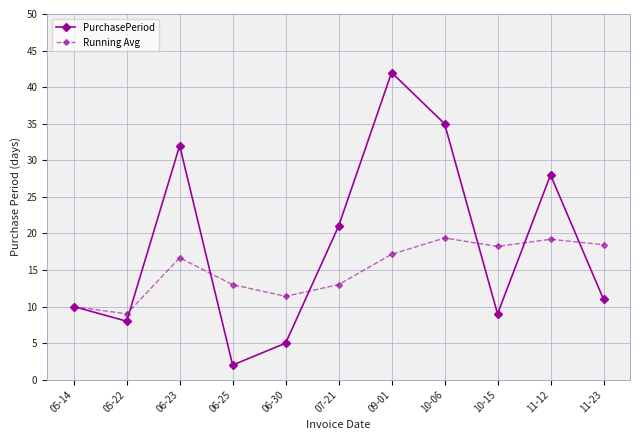

What is the sum of the PurchasePeriod values at 10-15 and 11-12?

37.0